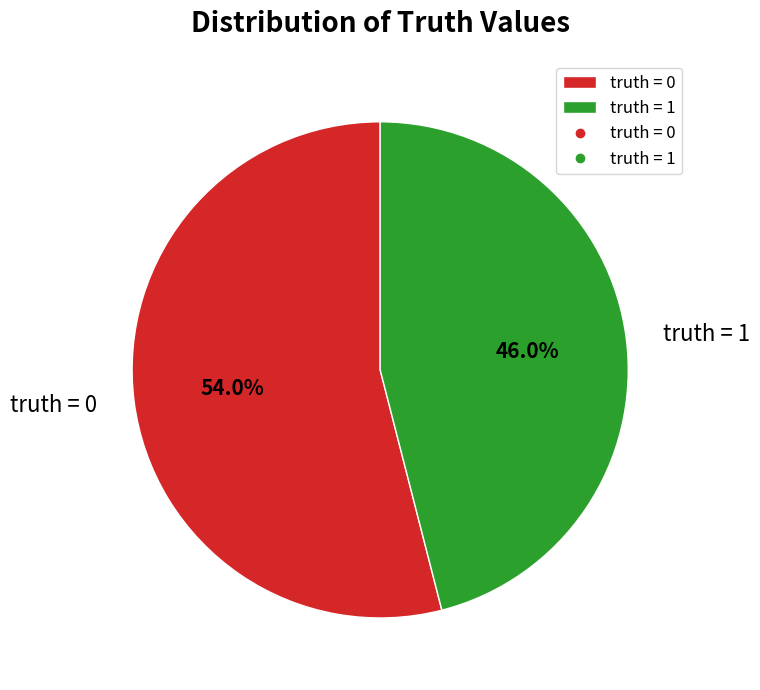

Which category accounts for the majority?

truth = 0